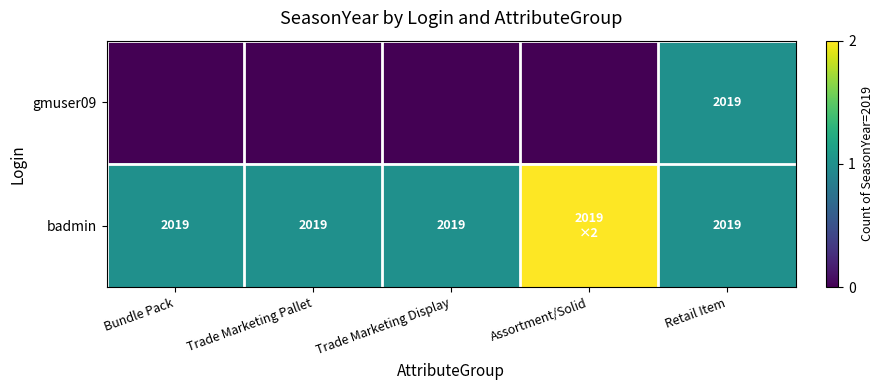

What is the maximum value shown in the chart?

2